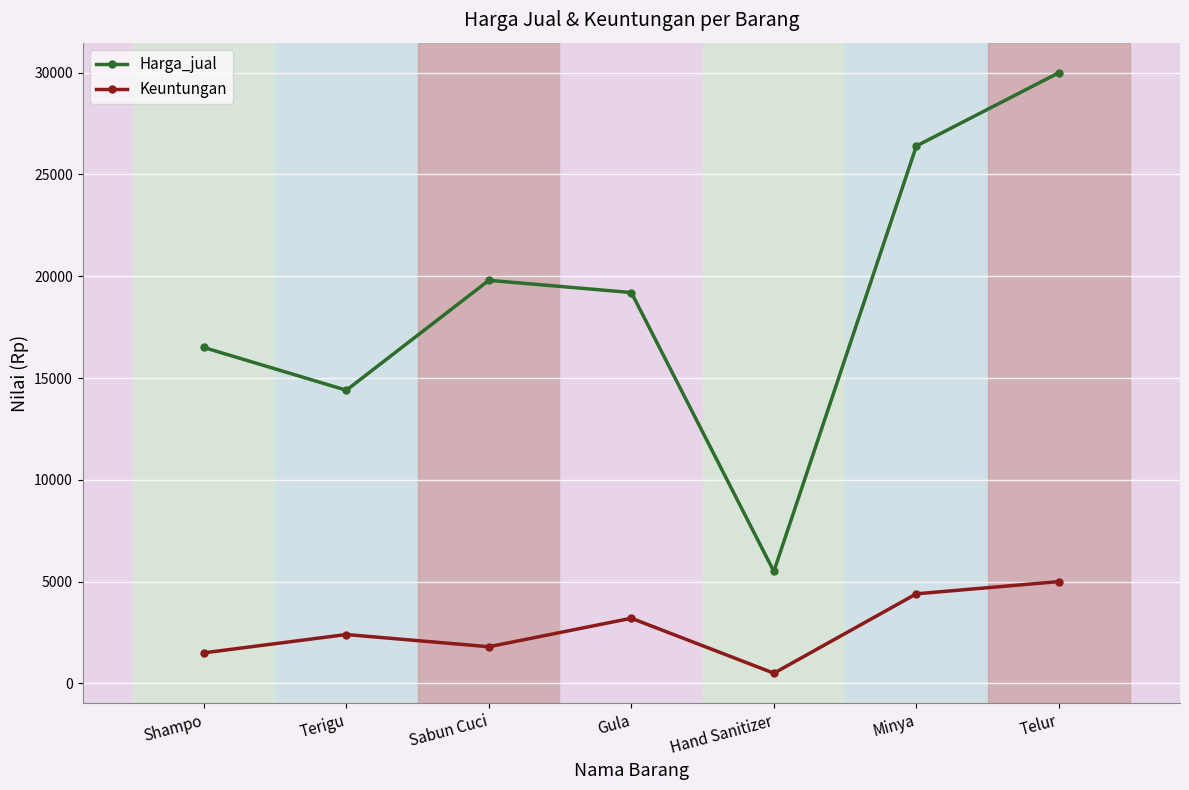

How many lines are shown in the chart?

2